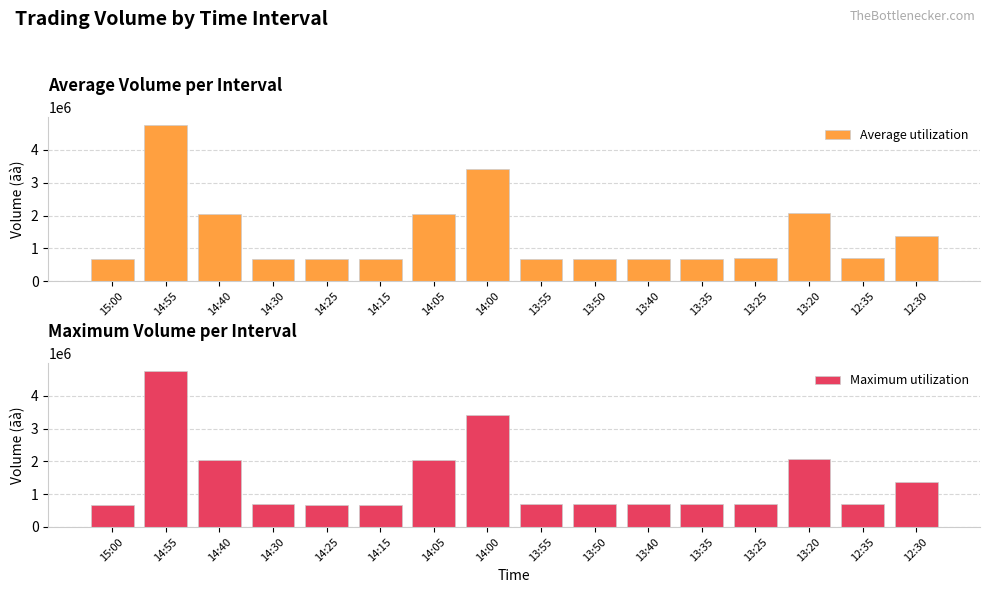

At 13:55, list the series in order from largest to smallest.

Average utilization, Maximum utilization